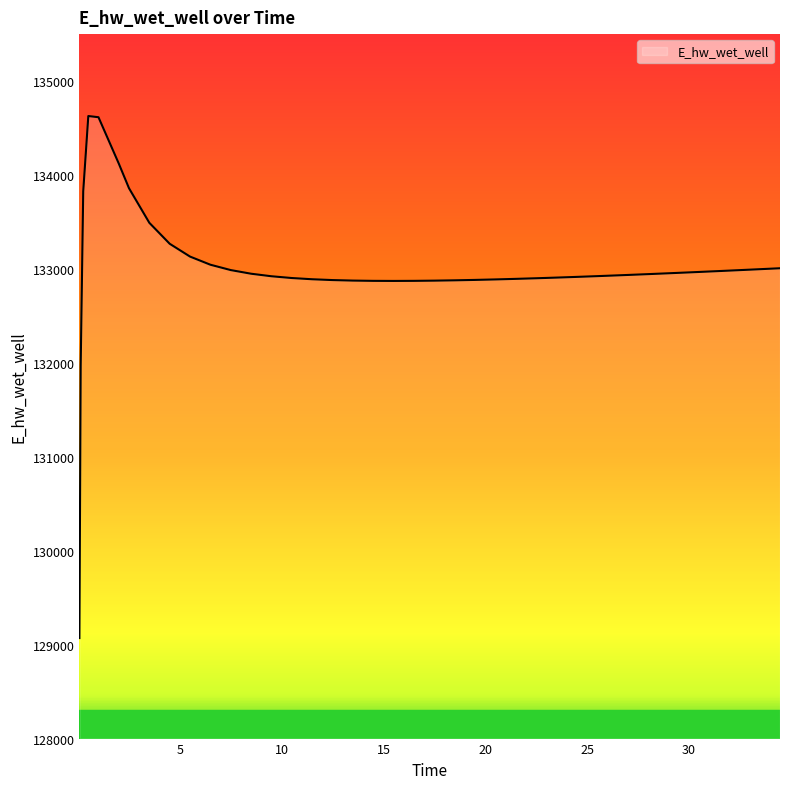

What is the average value?

132995.1